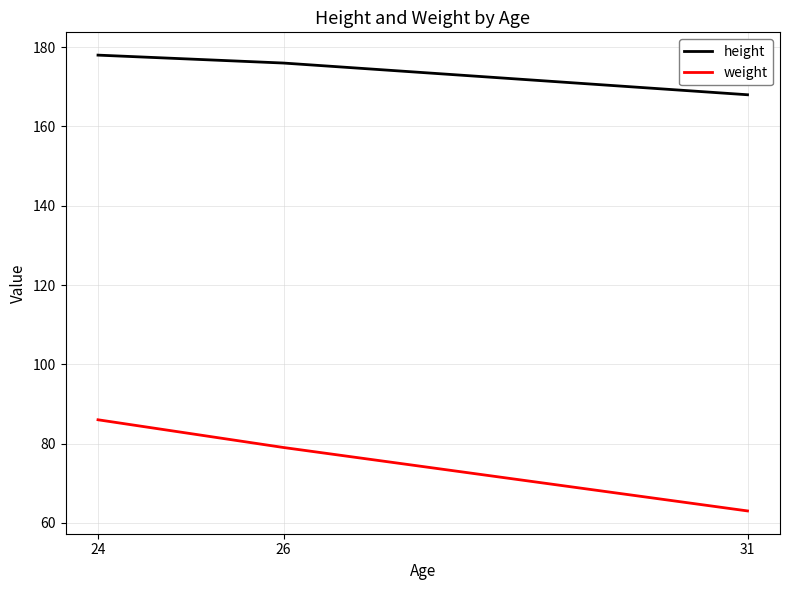

True or false: weight has a value of 33 at 26.

False